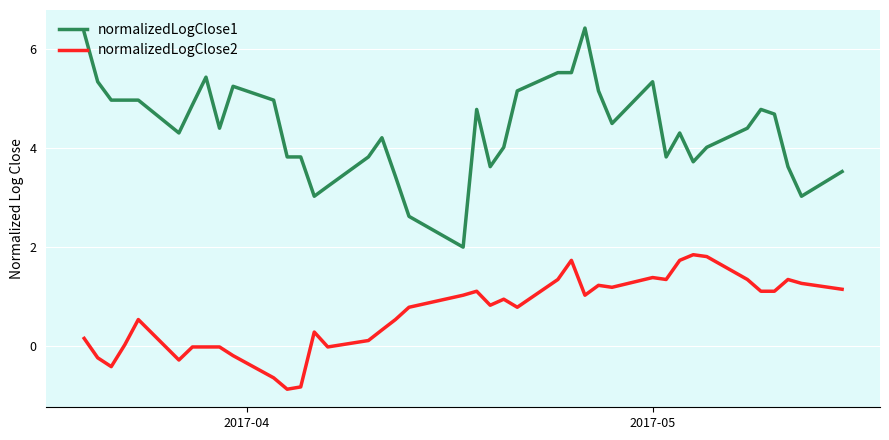

Rank the series by their maximum value, from highest to lowest.

normalizedLogClose1, normalizedLogClose2